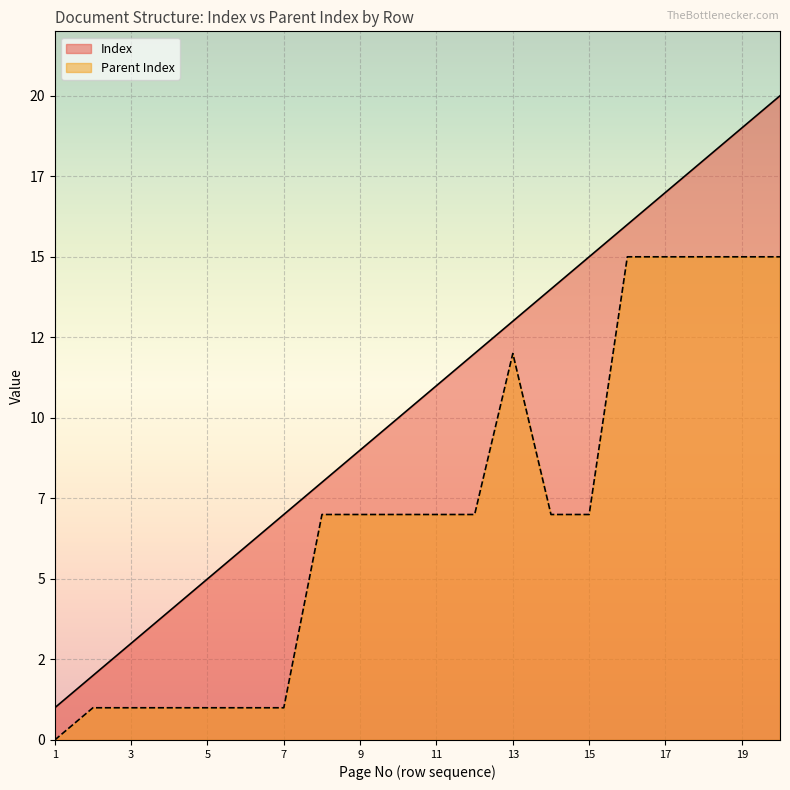

What is the sum of all Index values?

210